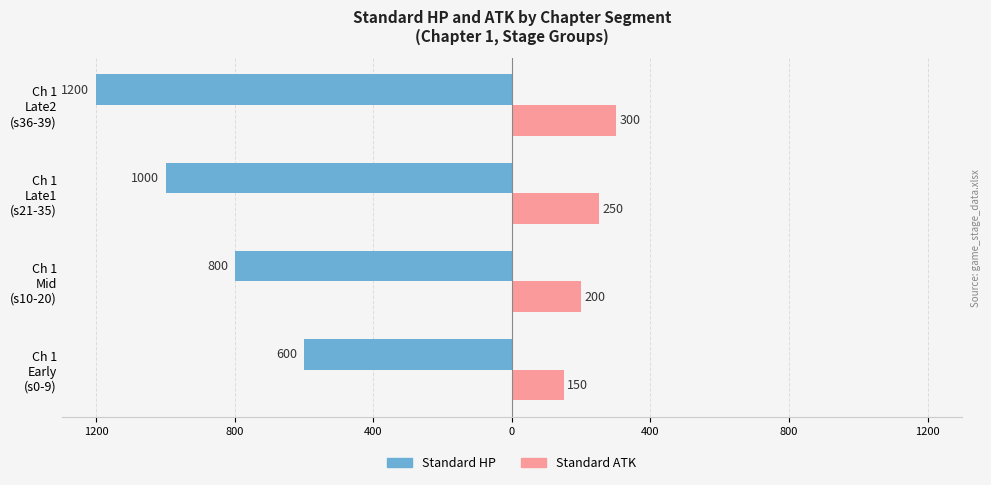

What are all the series names shown in the legend?

Standard HP, Standard ATK